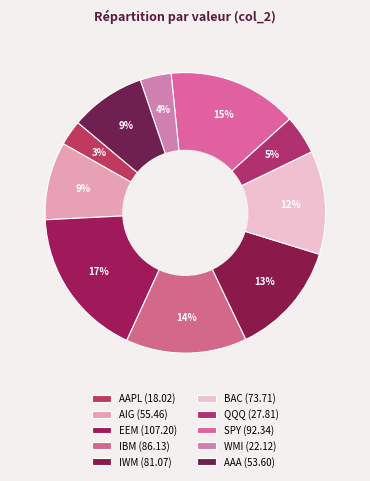

How many slices are in this pie chart?

10